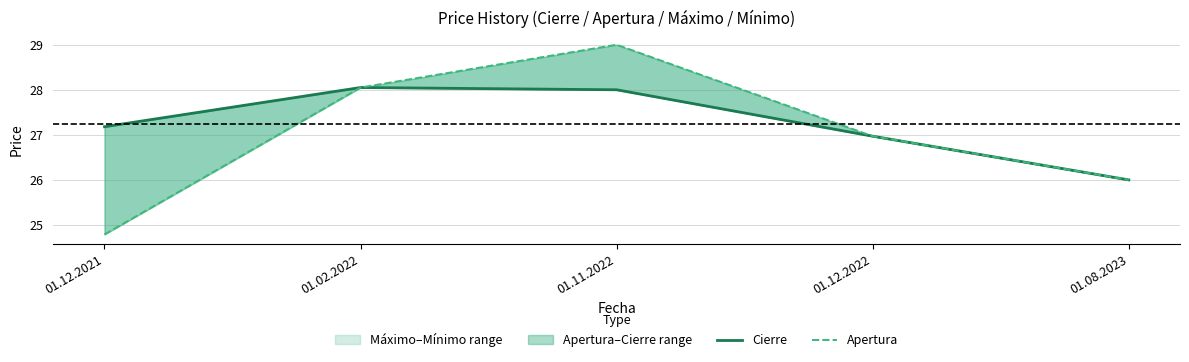

True or false: Cierre has more than 1 interior local peaks.

False